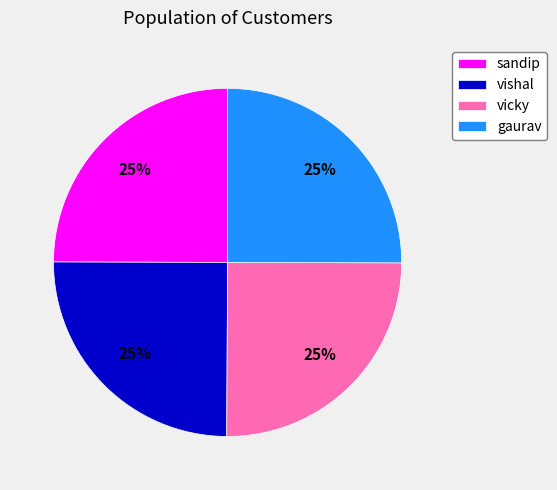

Is there any slice that represents more than half of the pie?

No